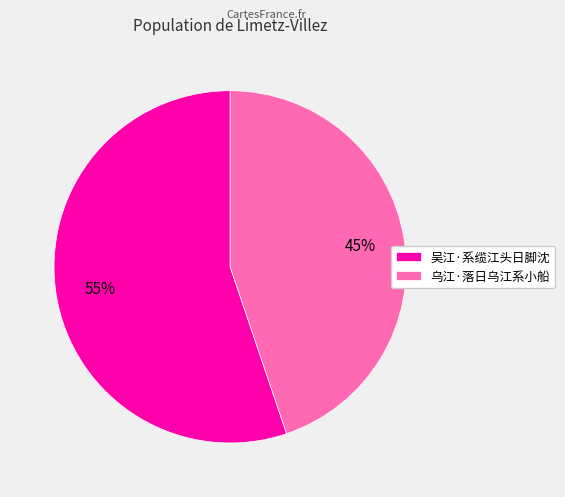

Is it true that 吴江·系缆江头日脚沈 is 65% of the pie?

False